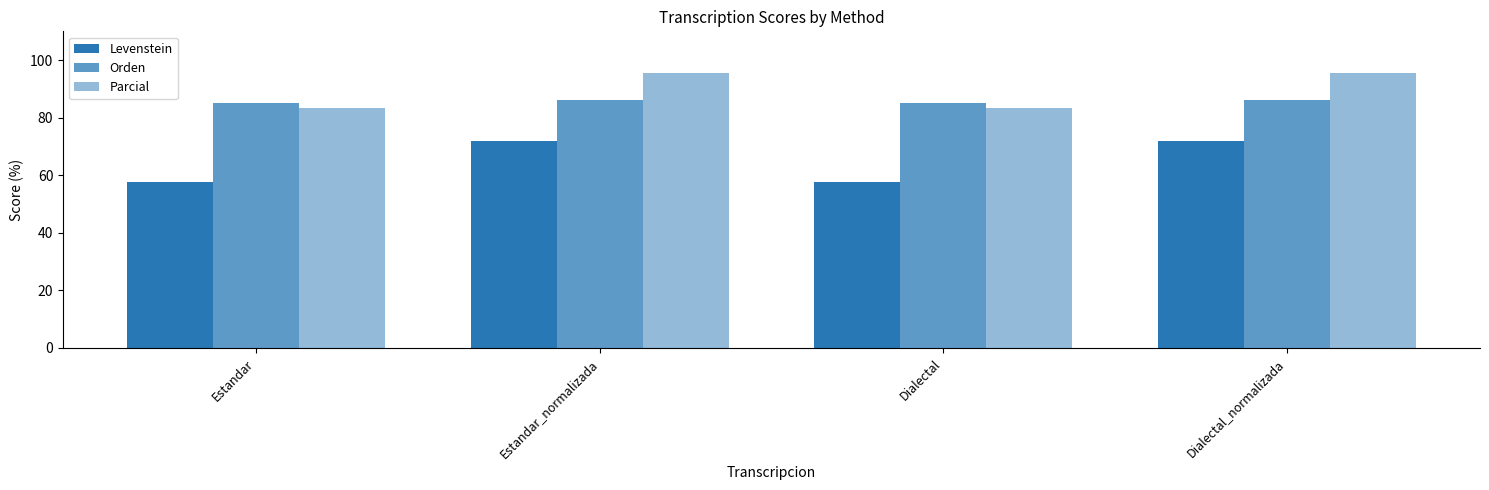

Which series has the largest range (max minus min)?

Levenstein